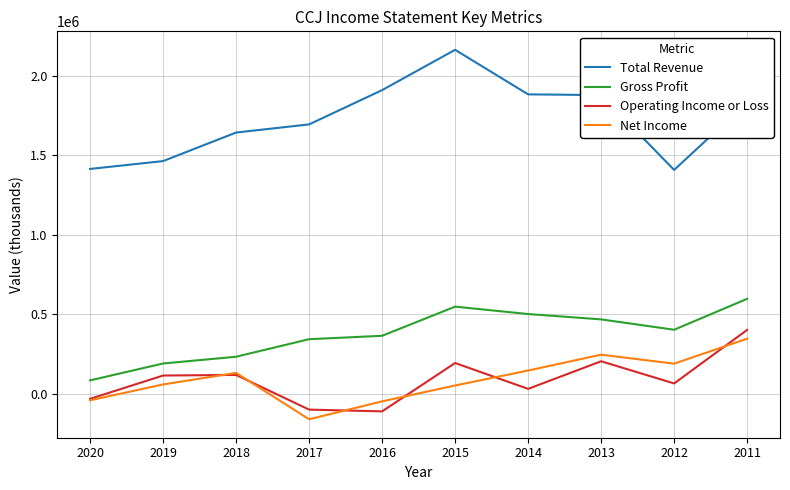

Read the Gross Profit value at 2014, to the nearest 100.

500700